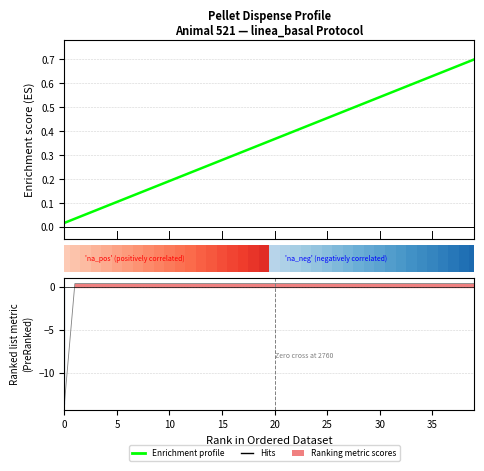

The chart shows a value of 0.2 at 31. True or false?

False